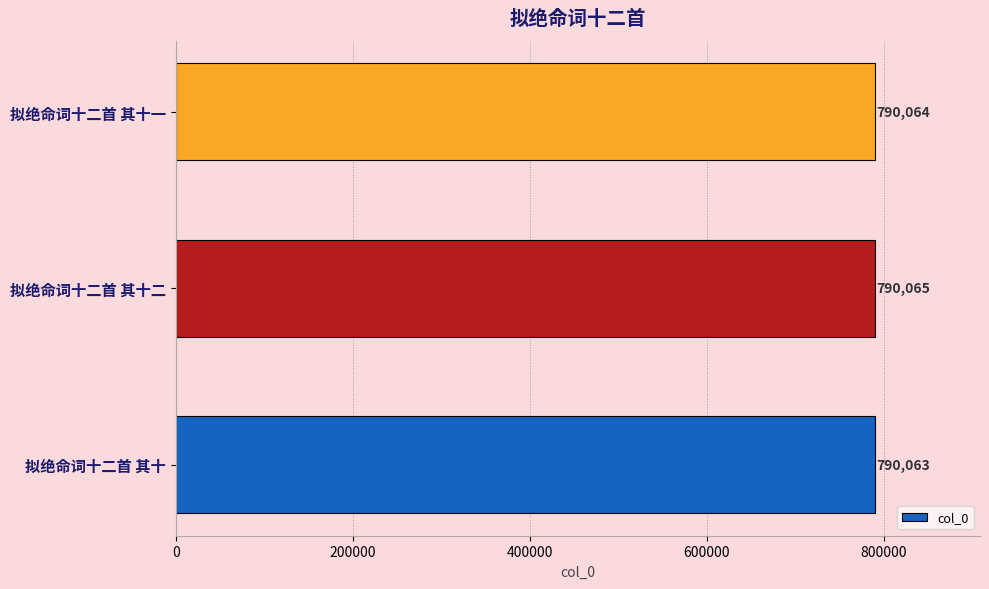

Reading bottom to top, what are all the values shown in this chart?

拟绝命词十二首 其十=790063	拟绝命词十二首 其十二=790065	拟绝命词十二首 其十一=790064